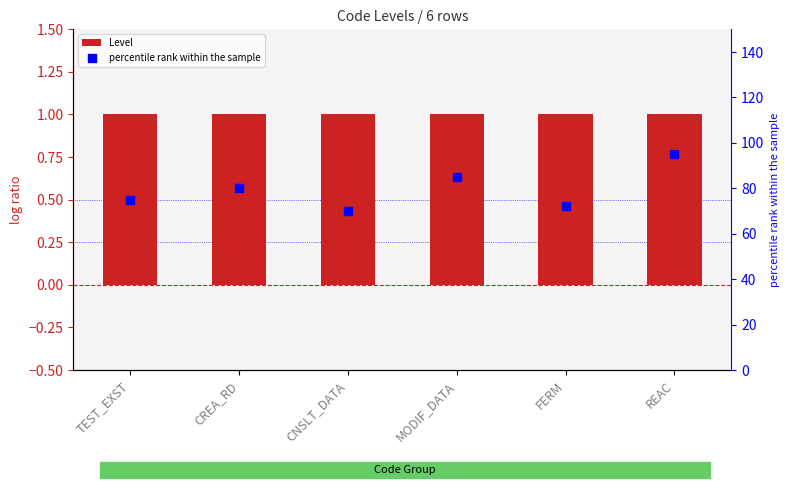

Which series reaches the maximum Y coordinate?

percentile rank within the sample